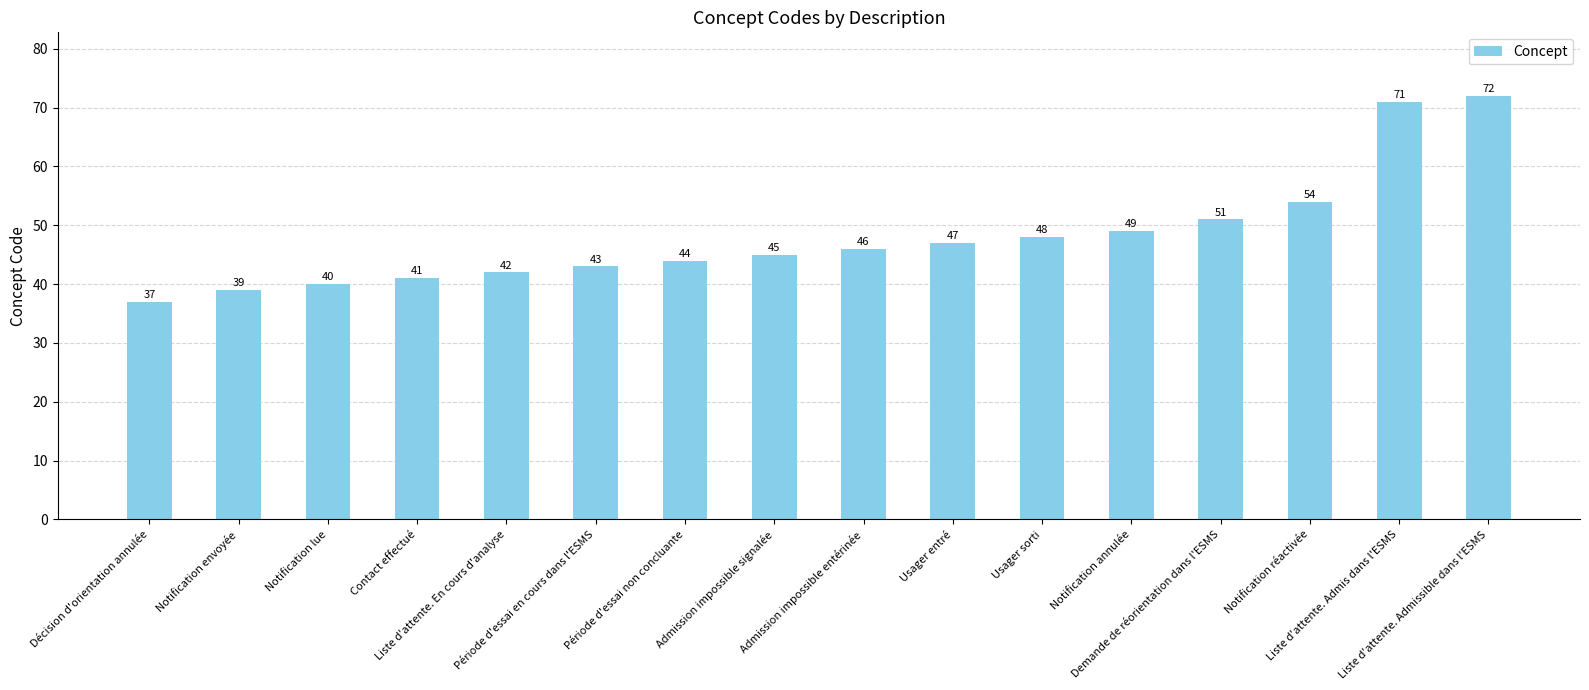

Count the number of categories in the chart.

16